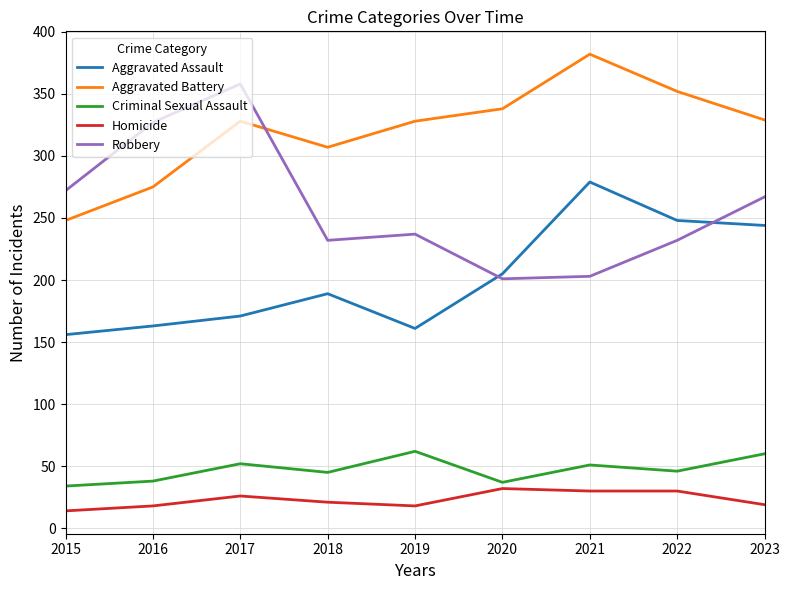

What value does the Robbery series have at 2020?

201